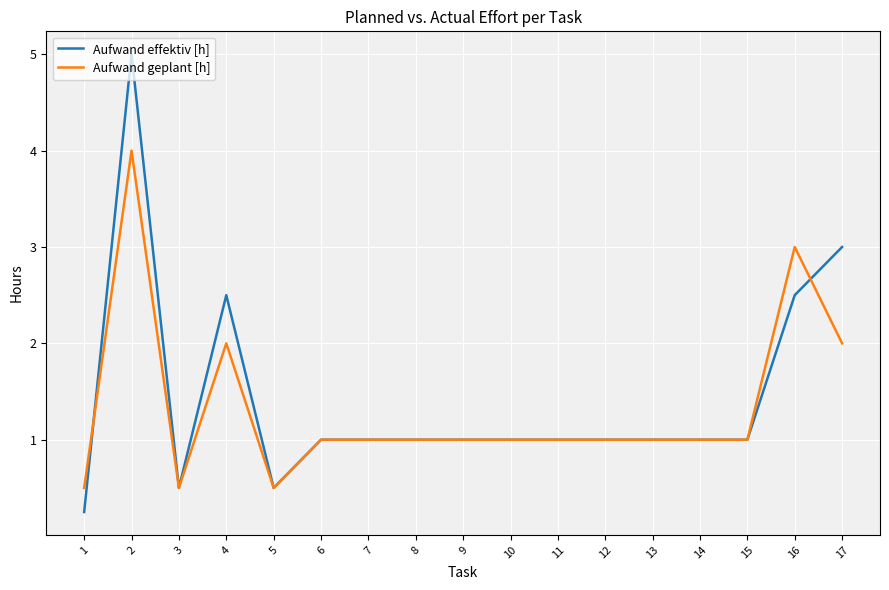

True or false: Aufwand effektiv [h] has a value of 1.3 at 6.

False